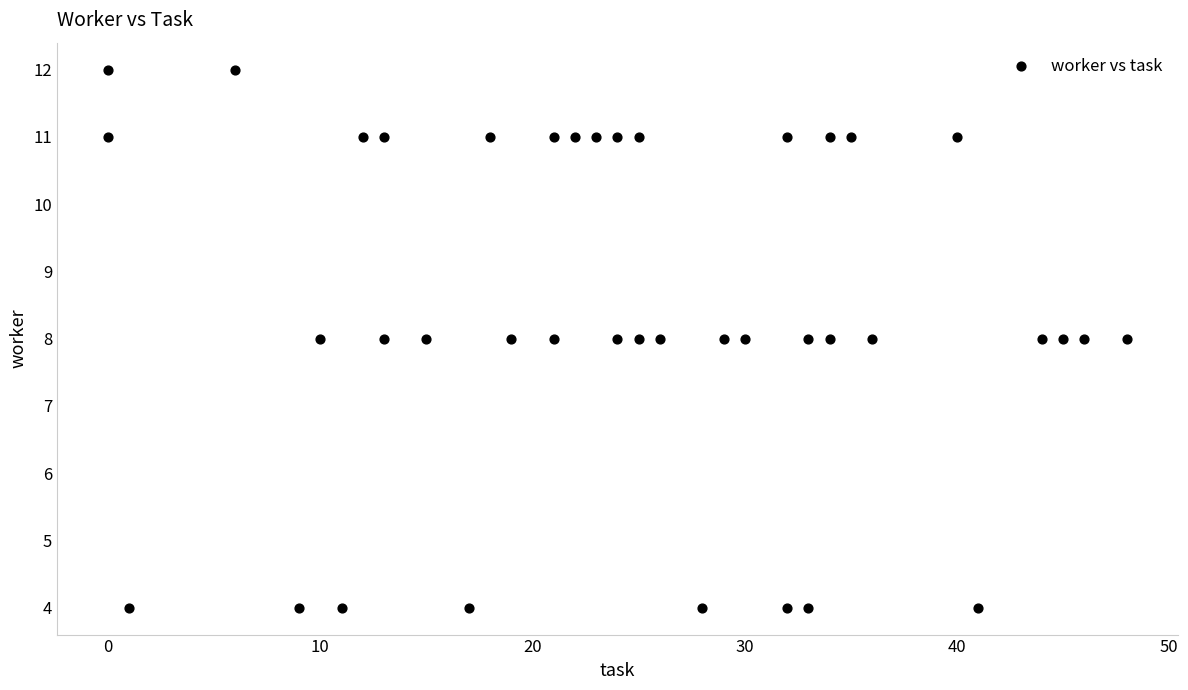

What is the range of Y values (max minus min)?

8